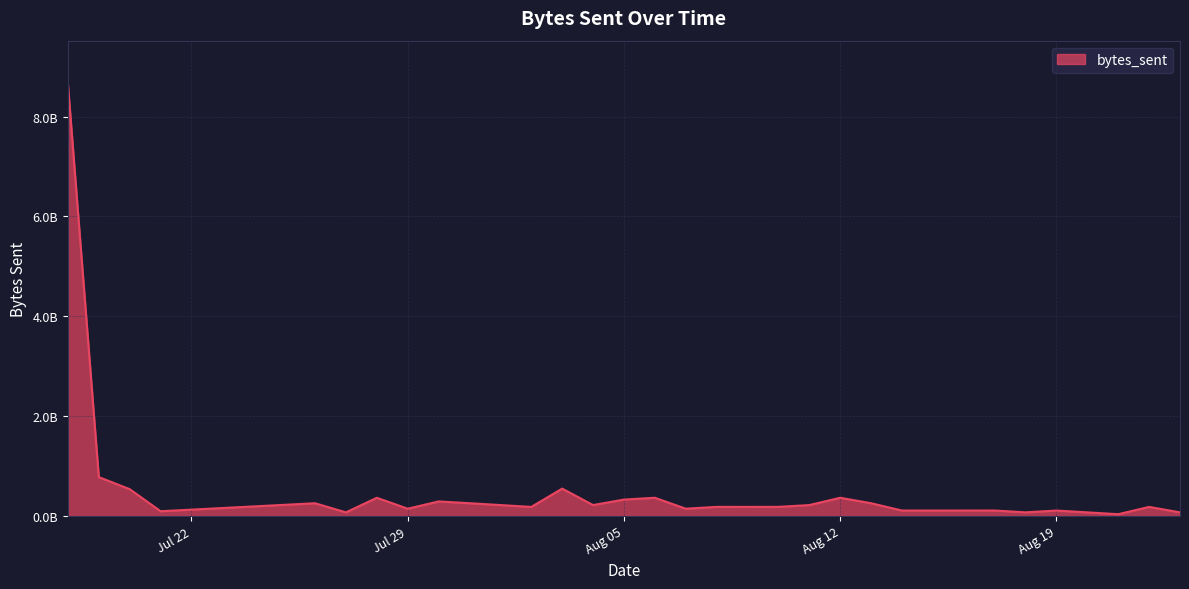

Does the chart have visible grid lines?

Yes